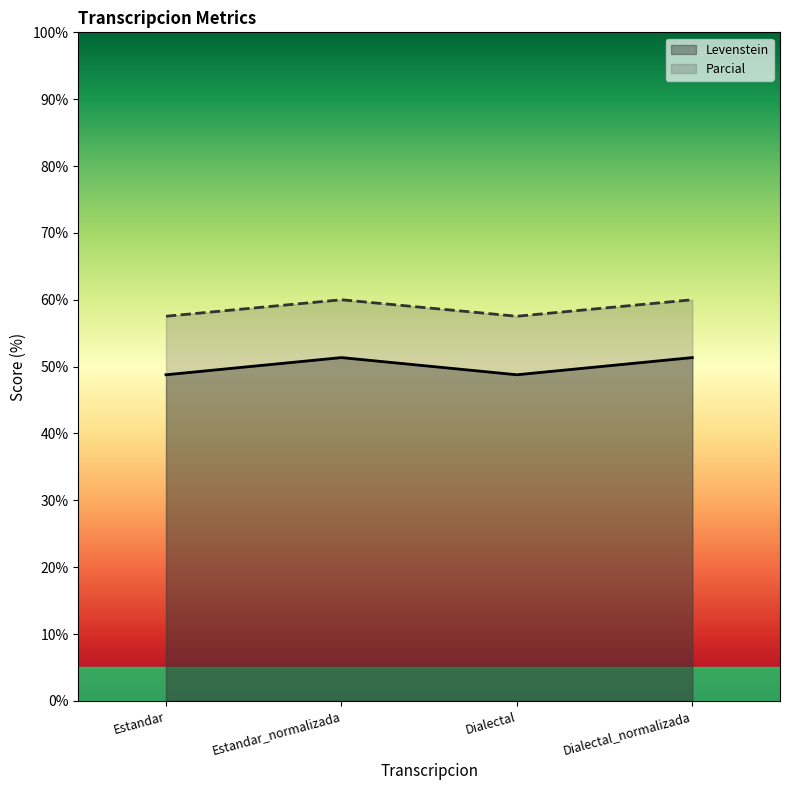

Is it true that Parcial equals 60.0 at Dialectal_normalizada?

True